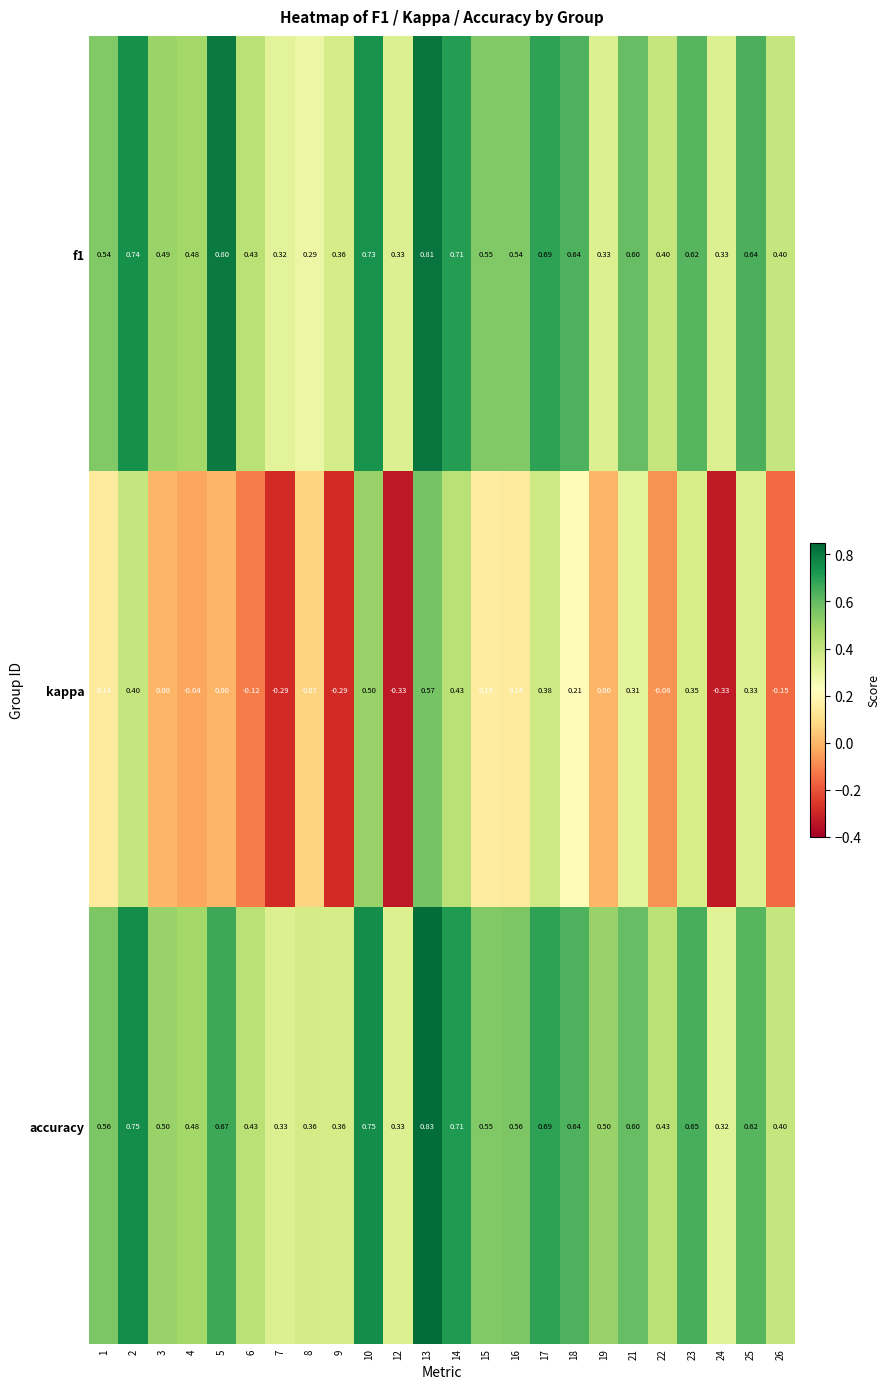

Which series has the widest spread of values?

kappa